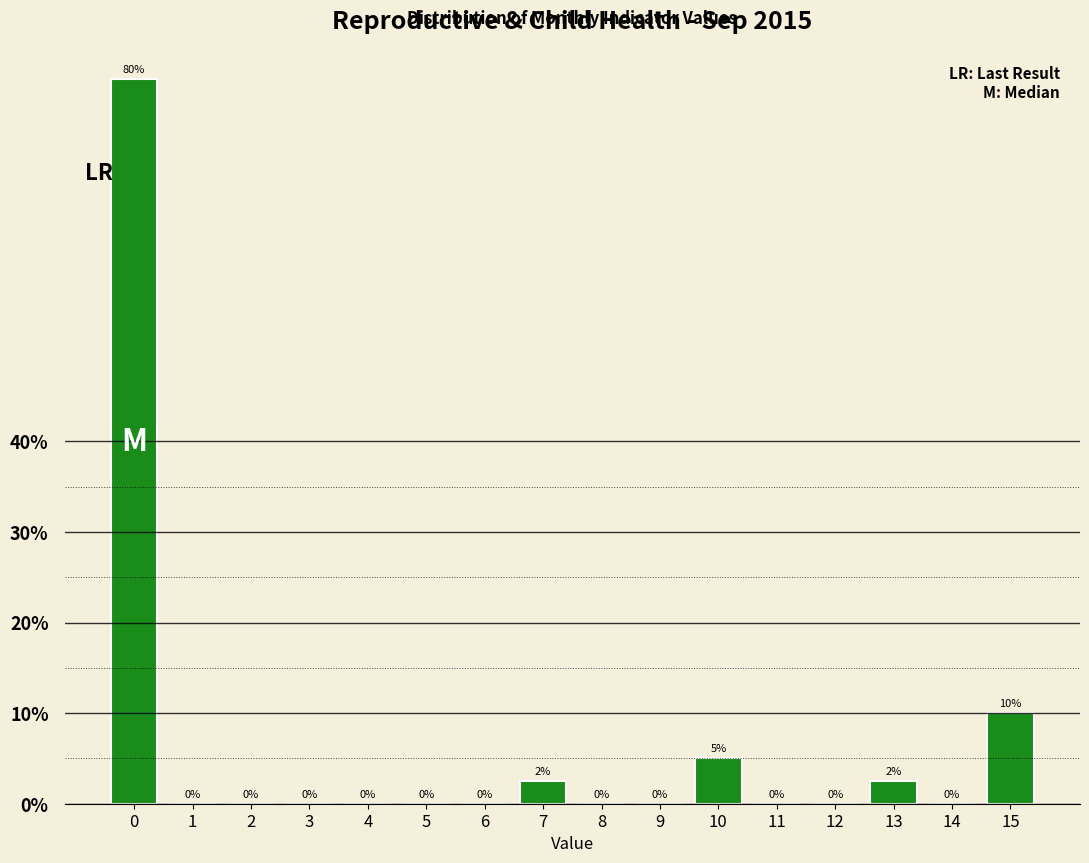

What is the maximum value shown in the chart?

80.0